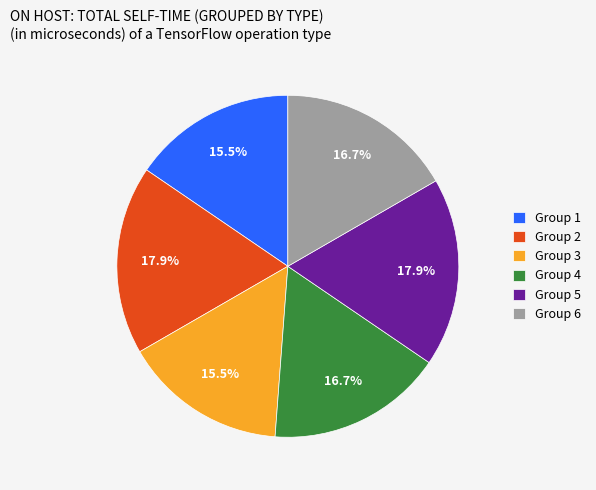

Is Group 4 the majority of the pie?

No